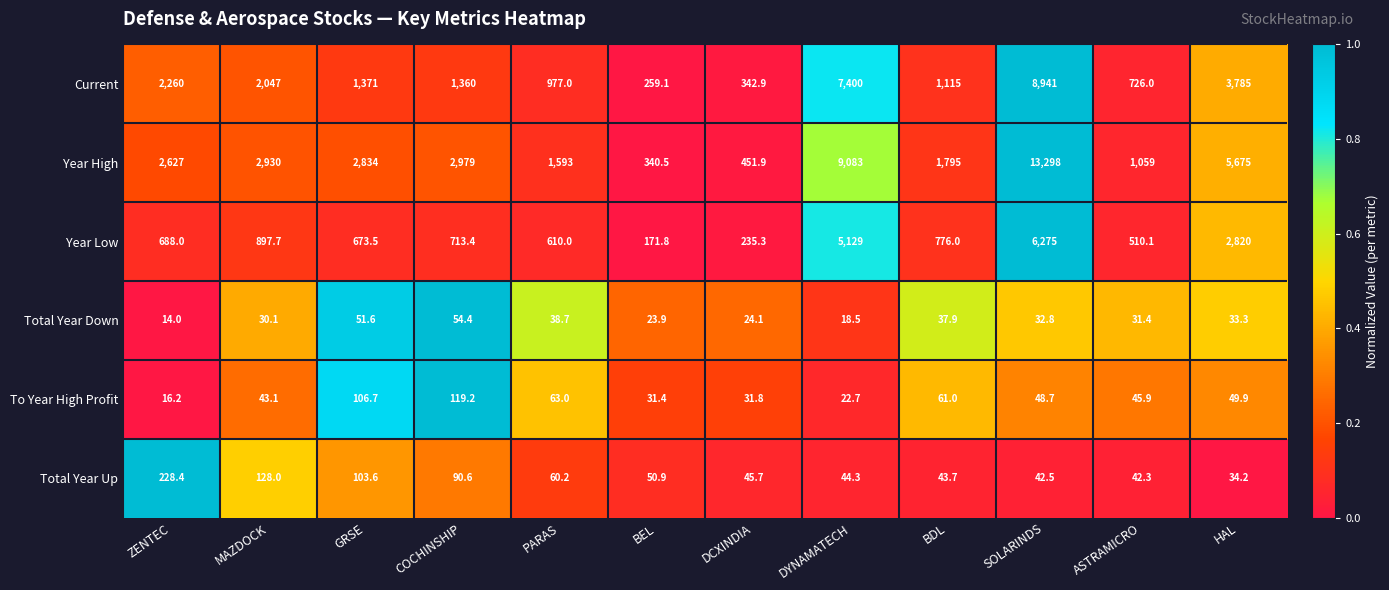

What is the difference between the highest and lowest values at GRSE?

2782.4